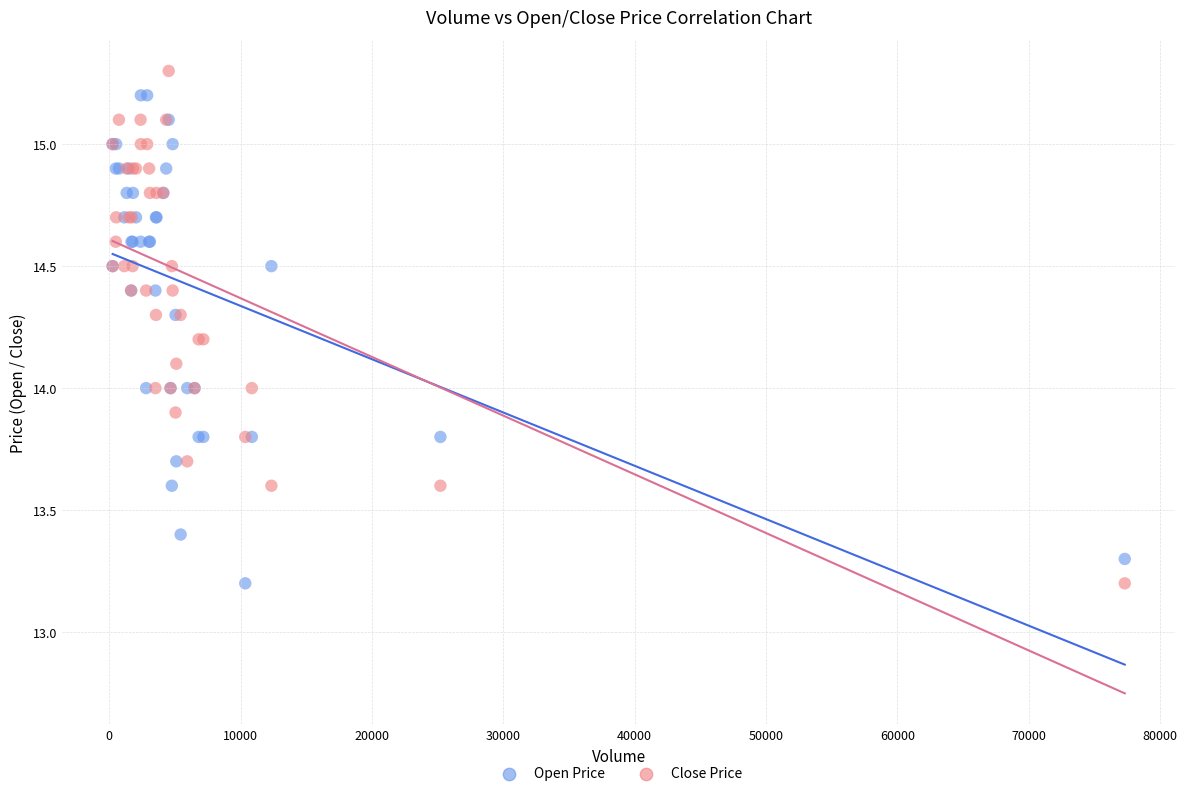

What is the X range (max minus min) for the scatter plot?

77070.0